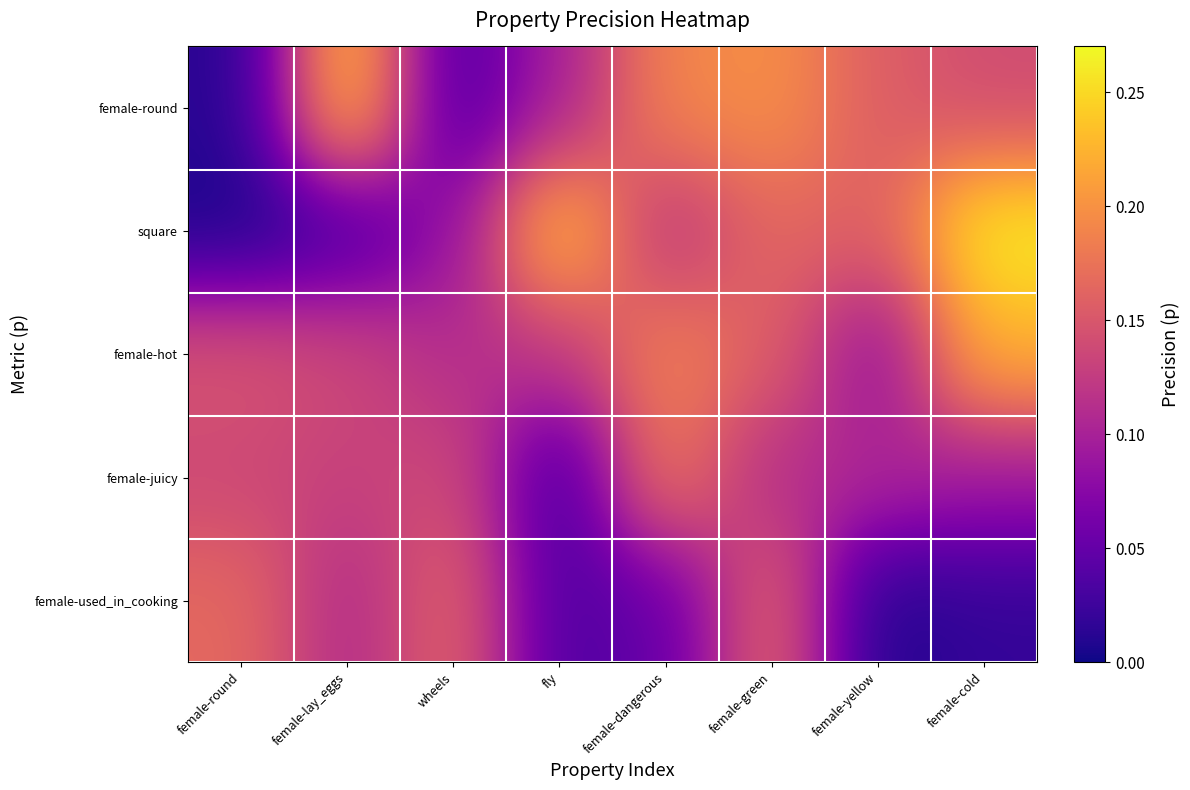

At how many categories does at least one series exceed 0?

8